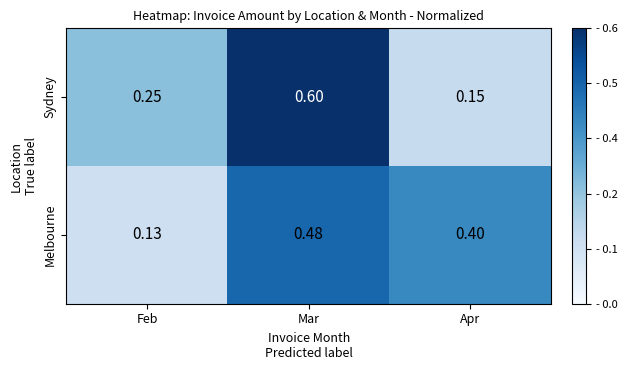

Which series has the widest spread of values?

Sydney